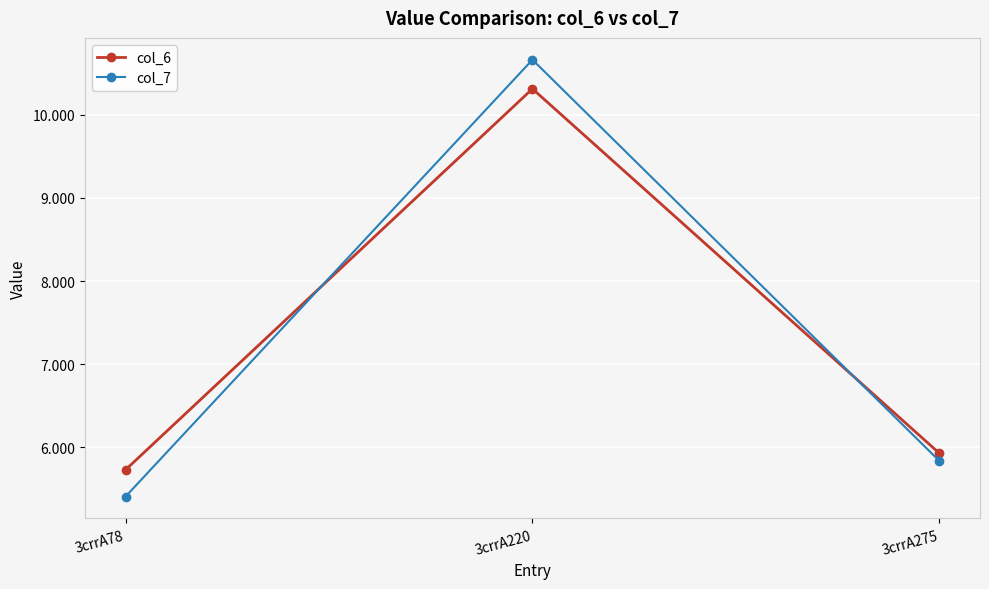

At 3crrA220, list the series in order from largest to smallest.

col_7, col_6